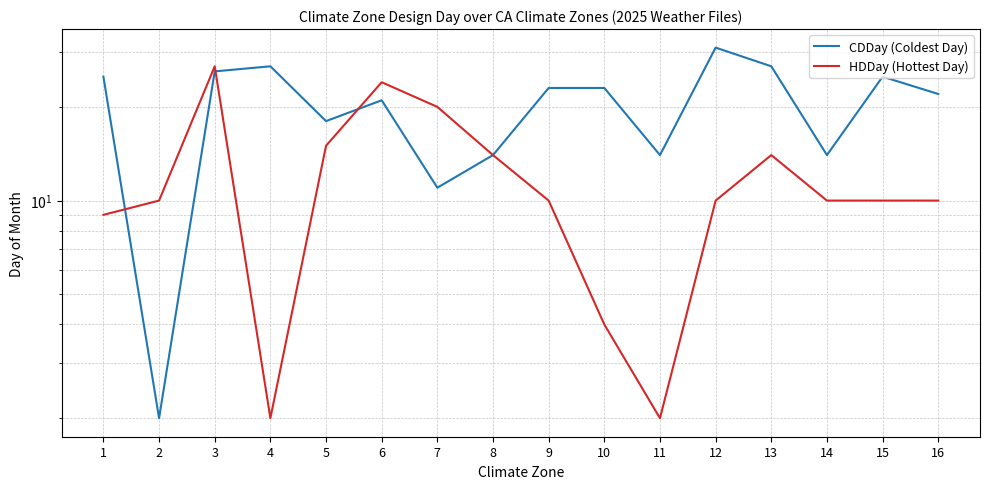

True or false: HDDay (Hottest Day) has a value of 15 at 16.

False